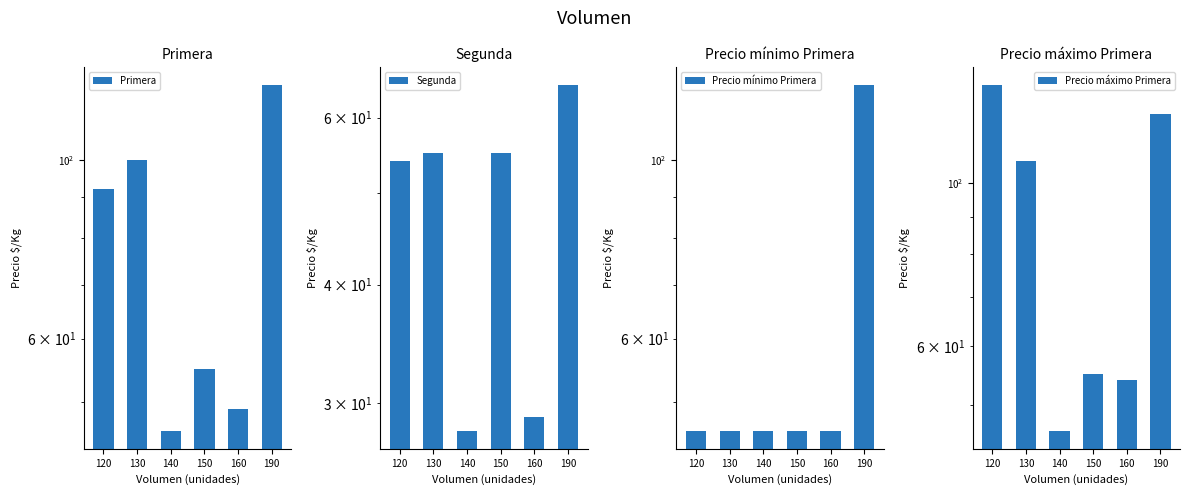

What is the sum of all Precio mínimo Primera values?

354